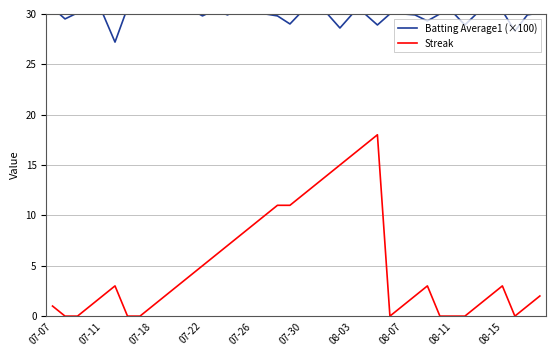

Which category has the highest value in the Batting Average1 (×100) series?

07-07